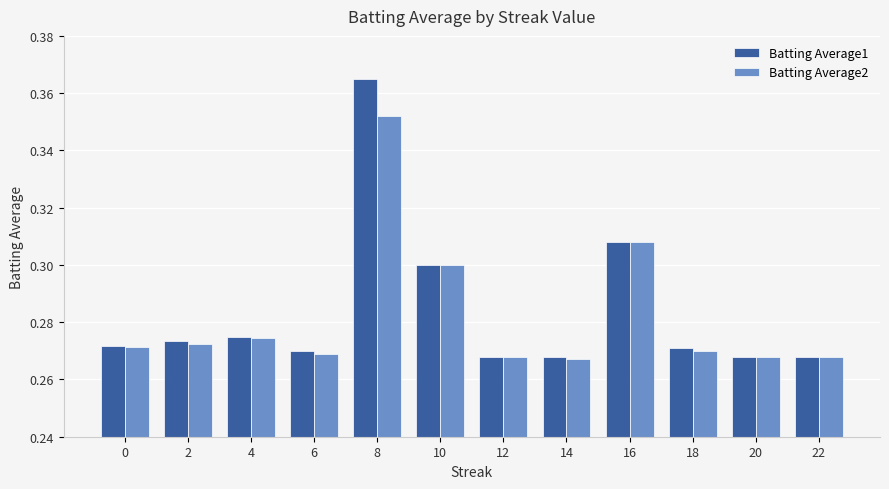

Which category has the highest value in the Batting Average1 series?

8